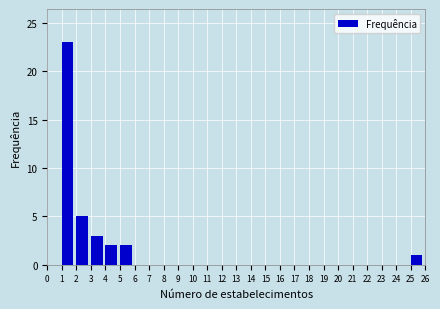

How tall is the bar that spans 1 to 2 on the x-axis? The values are not printed on the chart, so give them approximately, as read against the axis.

23